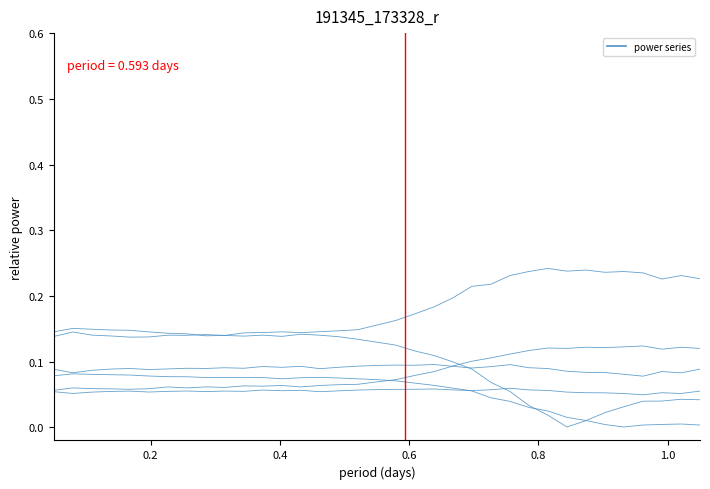

Does the chart have visible grid lines?

No